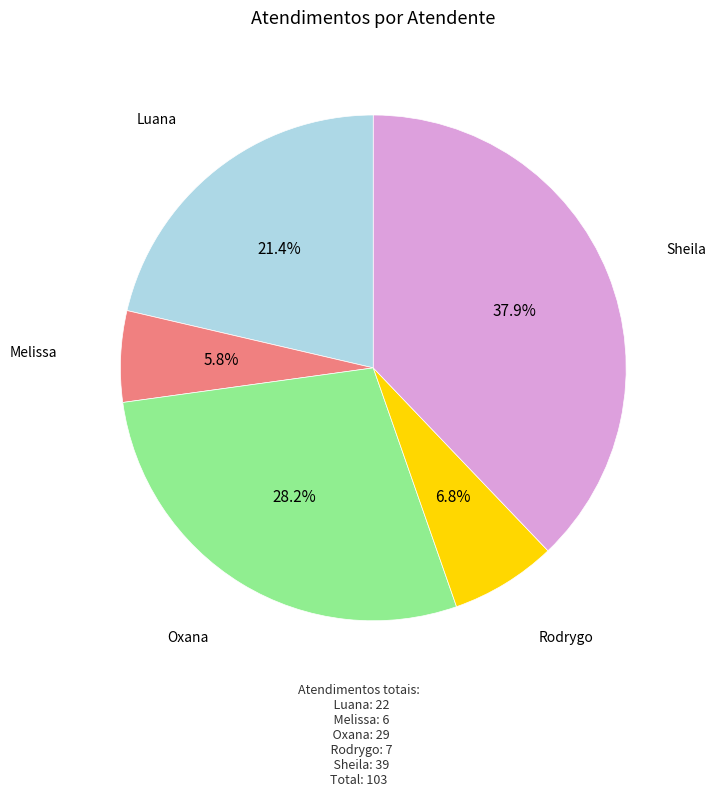

Is there a majority slice in this chart?

No